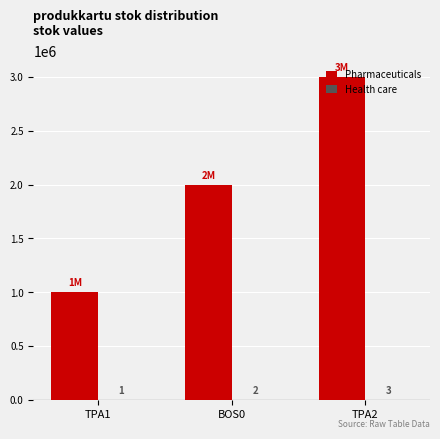

Is it true that Pharmaceuticals equals 3000000 at TPA2?

True